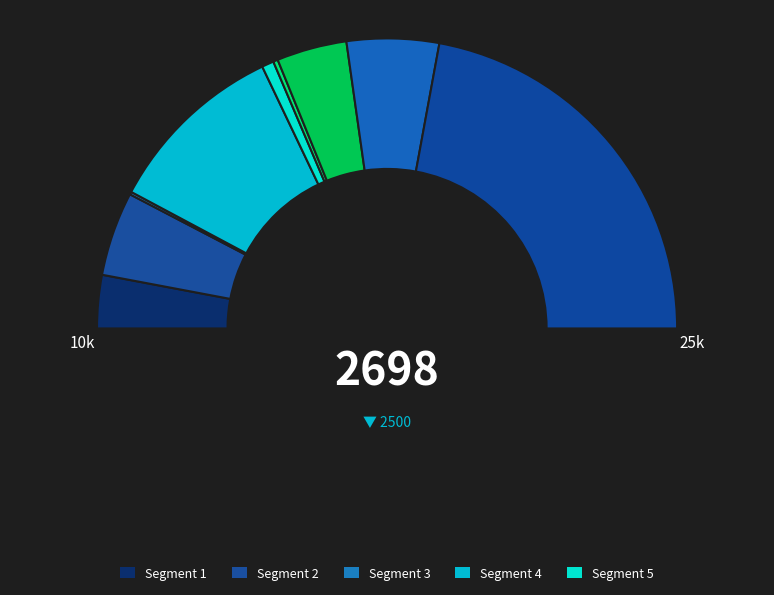

How many slices are in this pie chart?

9